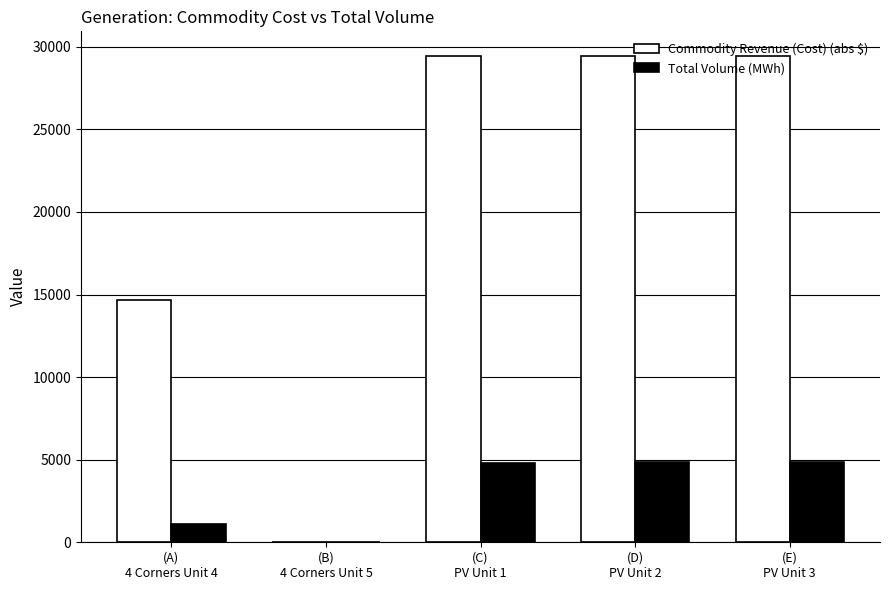

Does the chart contain stacked bars?

No